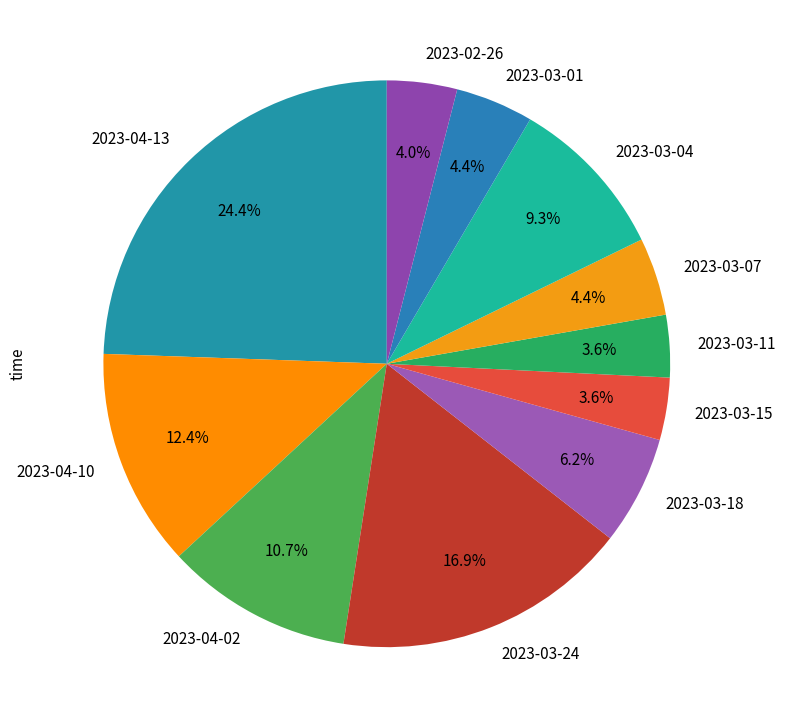

Is there any slice that represents more than half of the pie?

No